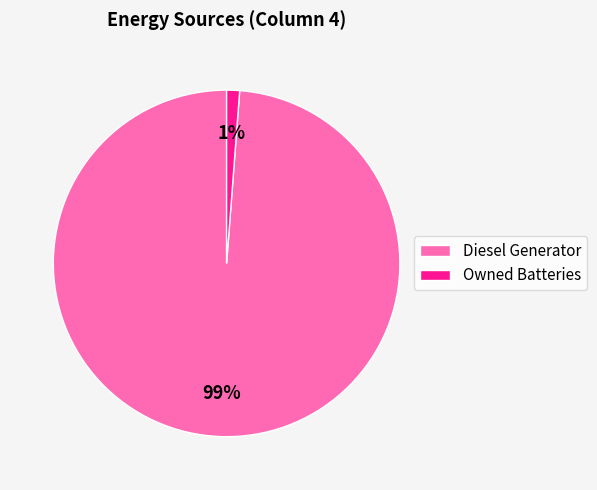

To the nearest percent, what is the difference between the largest and smallest slice percentages?

98%